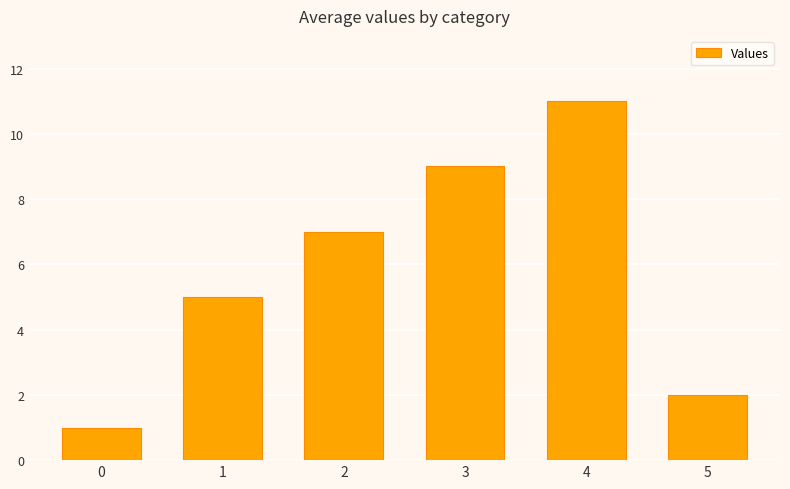

Reading right to left, what are all the values shown in this chart?

5=2	4=11	3=9	2=7	1=5	0=1